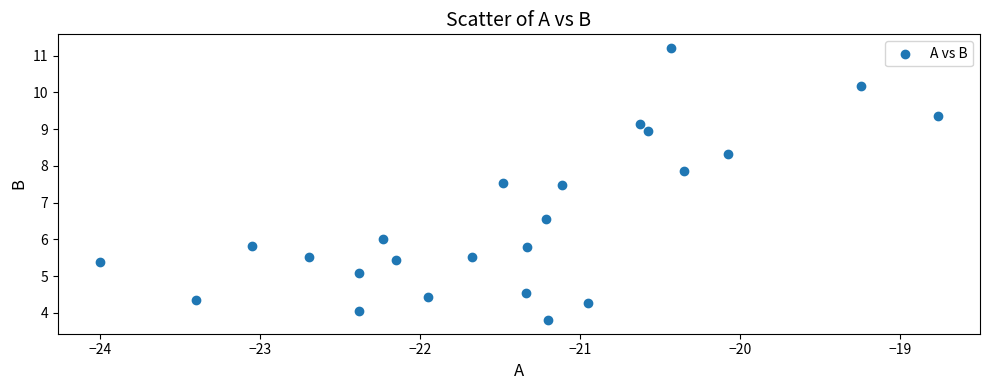

What is the range of X values (max minus min)?

5.2